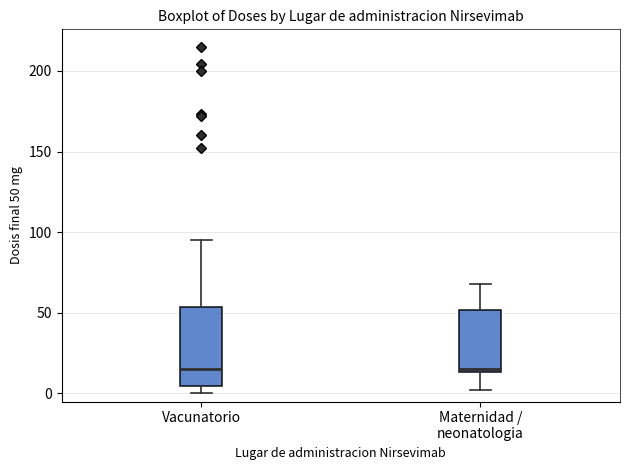

Where is the lower edge of the box for Vacunatorio on the y-axis? The values are not printed on the chart, so give them approximately, as read against the axis.

5